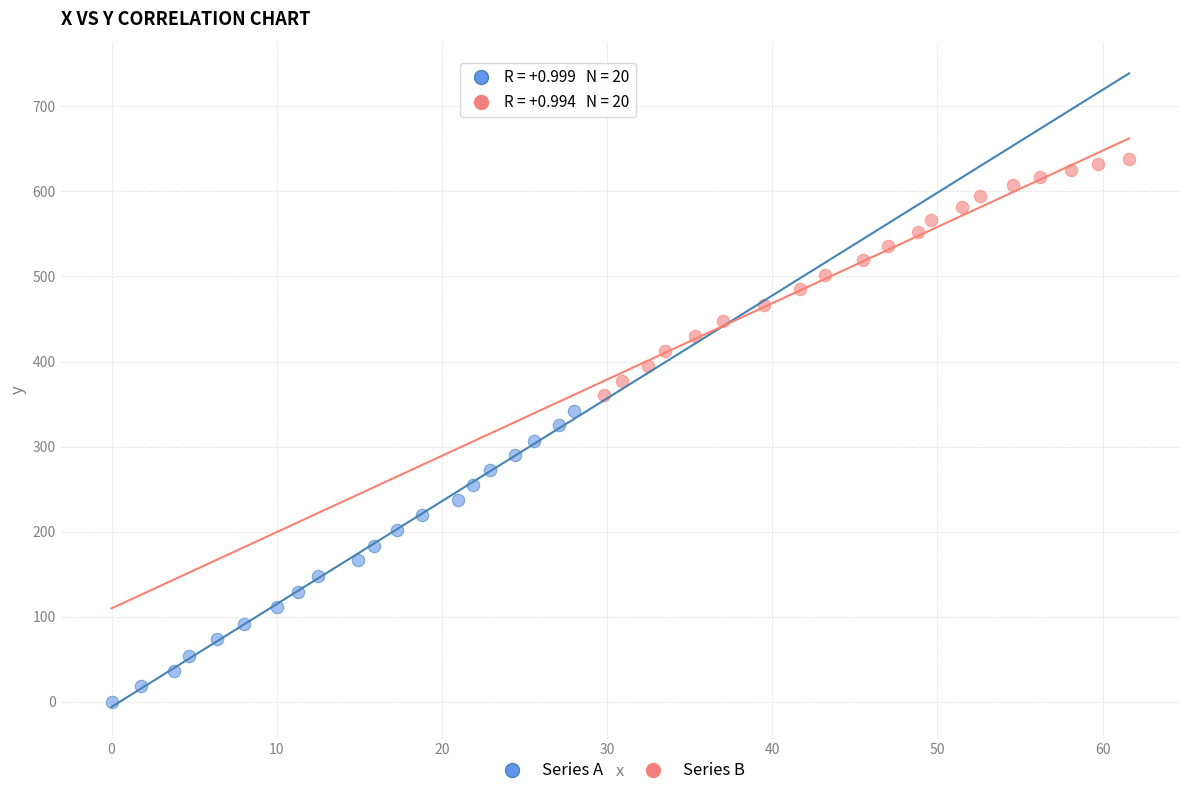

Which series has the widest spread of Y values?

Series A